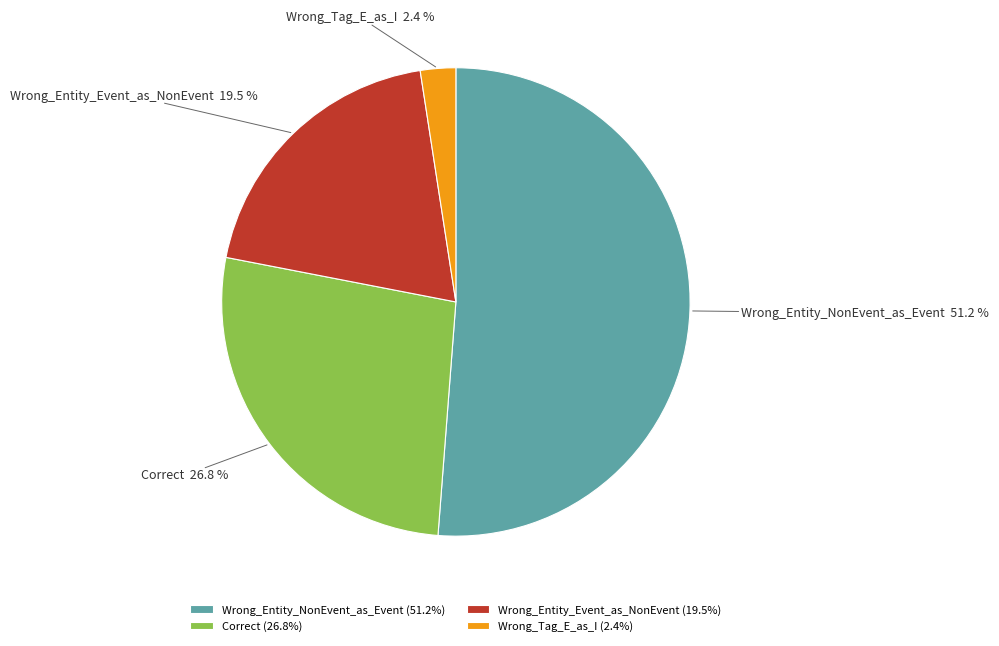

What portion of the pie excludes Correct?

73.2%